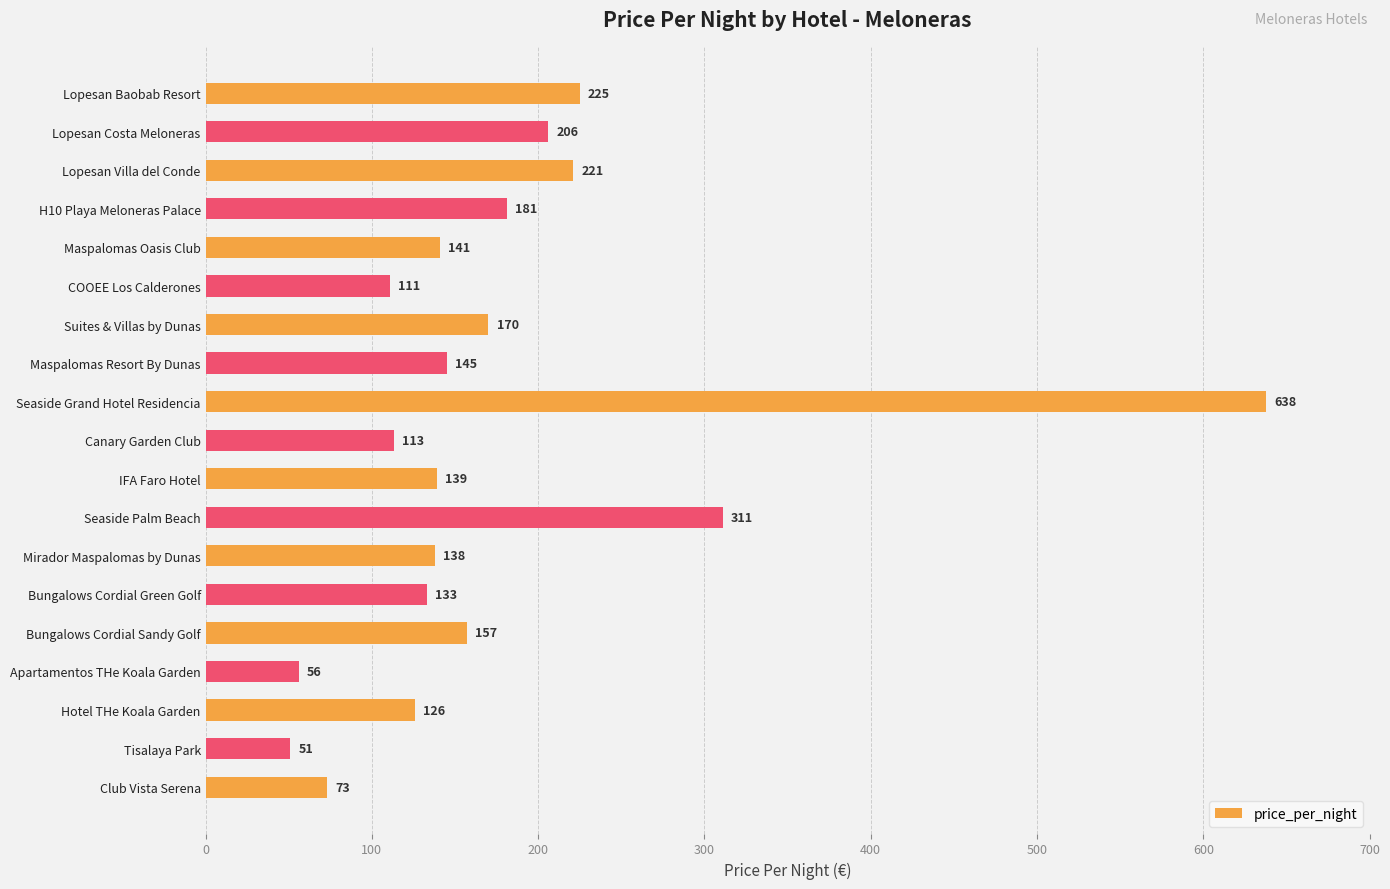

What is the difference between the maximum and minimum values?

587